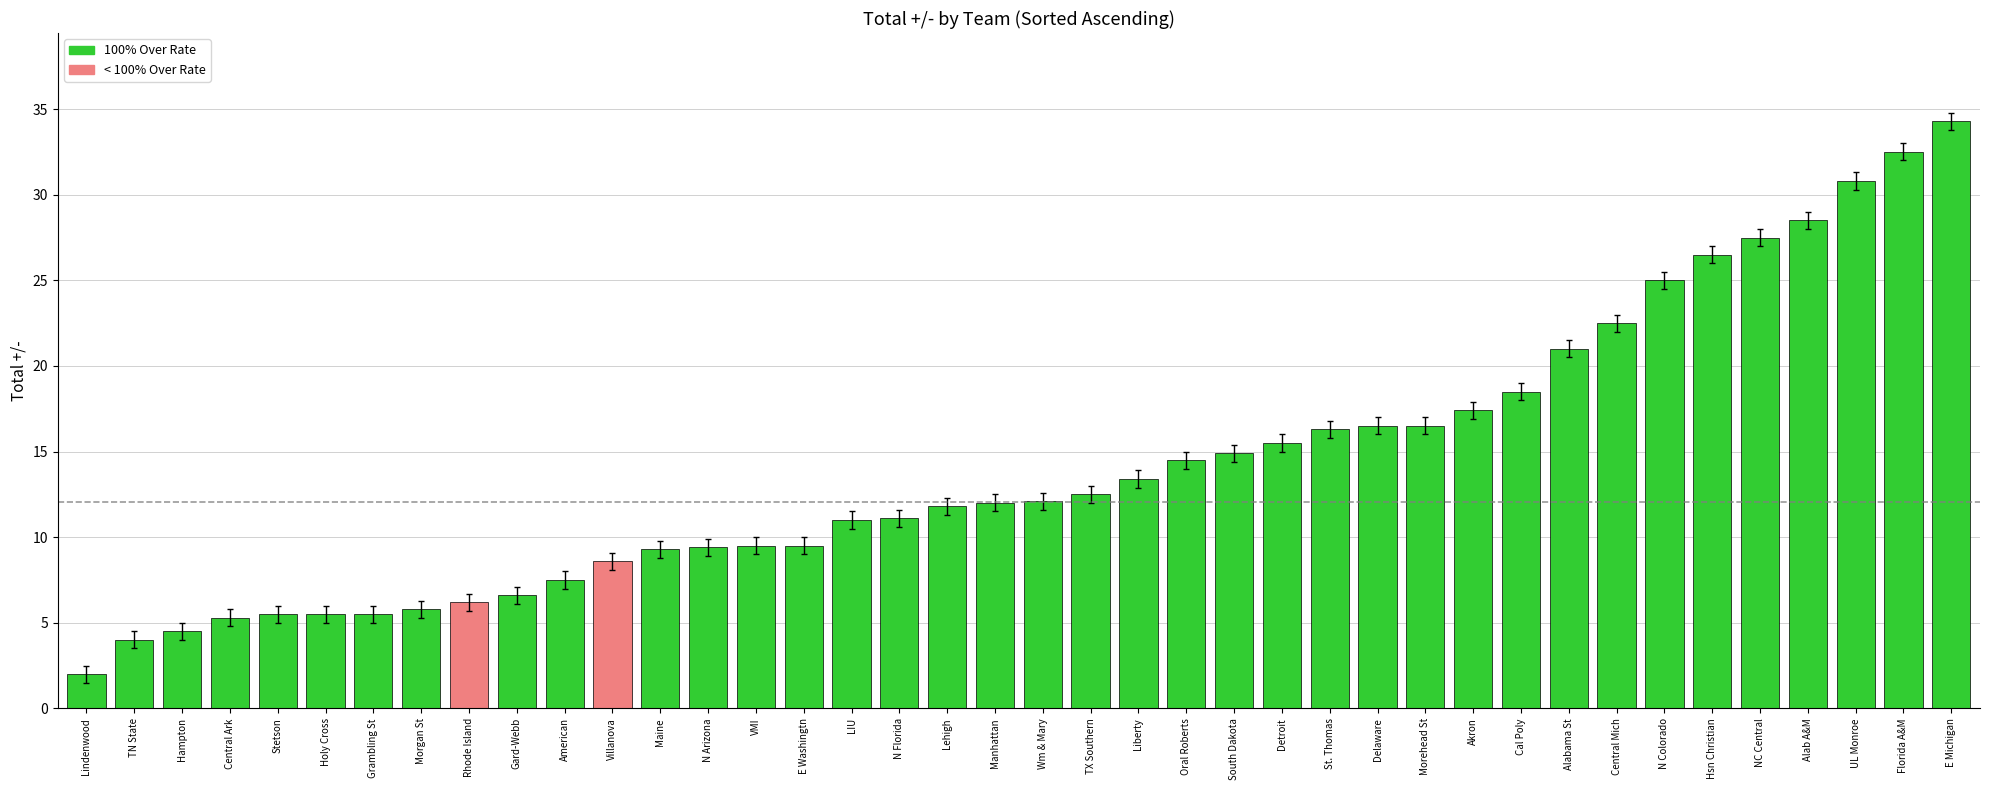

What is the ratio of the value at Central Mich to the value at Alab A&M?

0.8